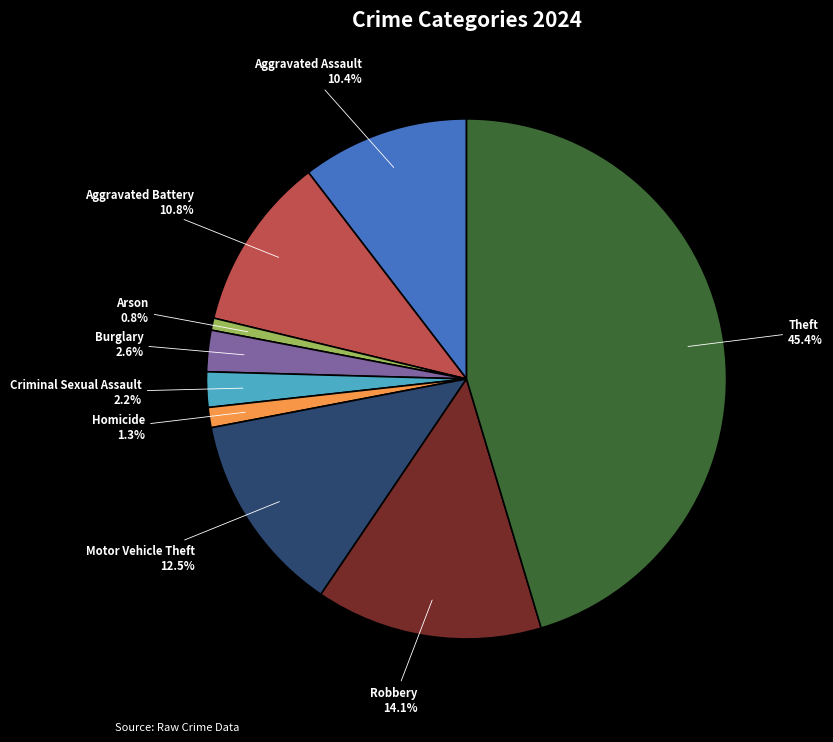

The Homicide slice represents 1% of the pie. True or false?

True